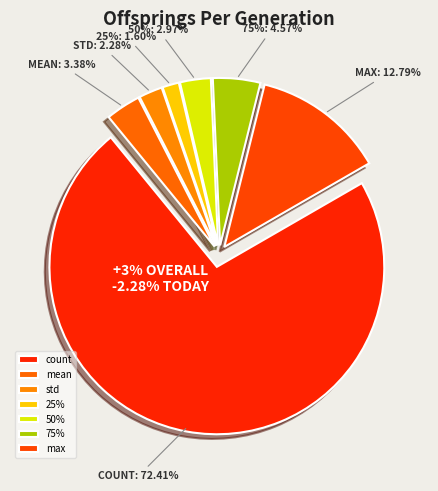

Which has a higher value, 75% or 50%?

75%